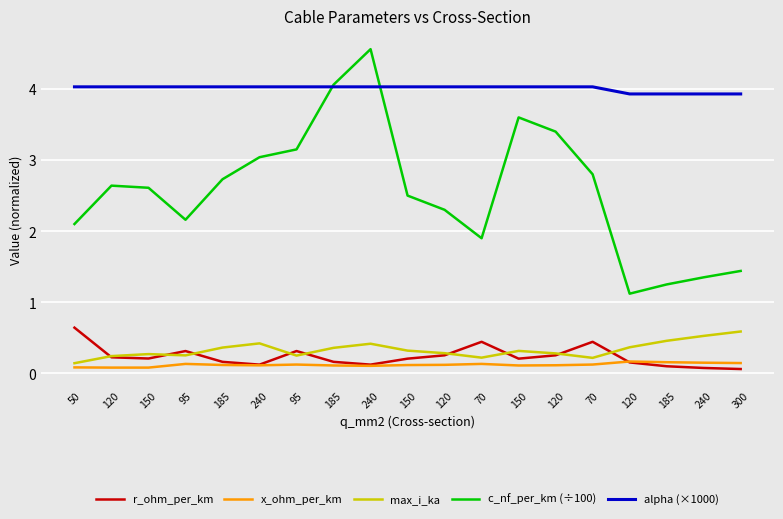

What is the spread (max minus min) of values at 185?

3.9